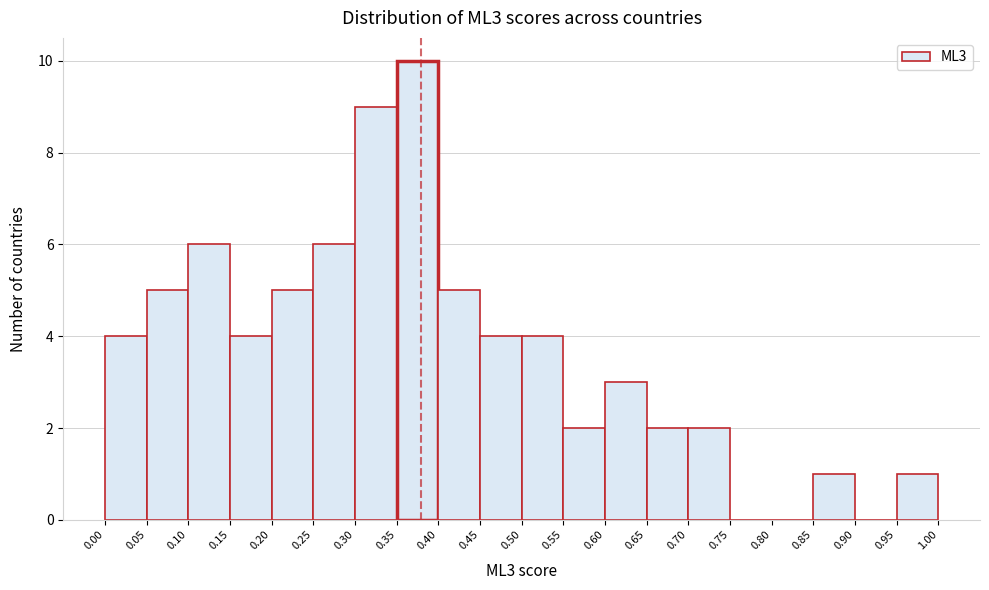

Which range on the x-axis has the tallest bar?

0.35 to 0.40